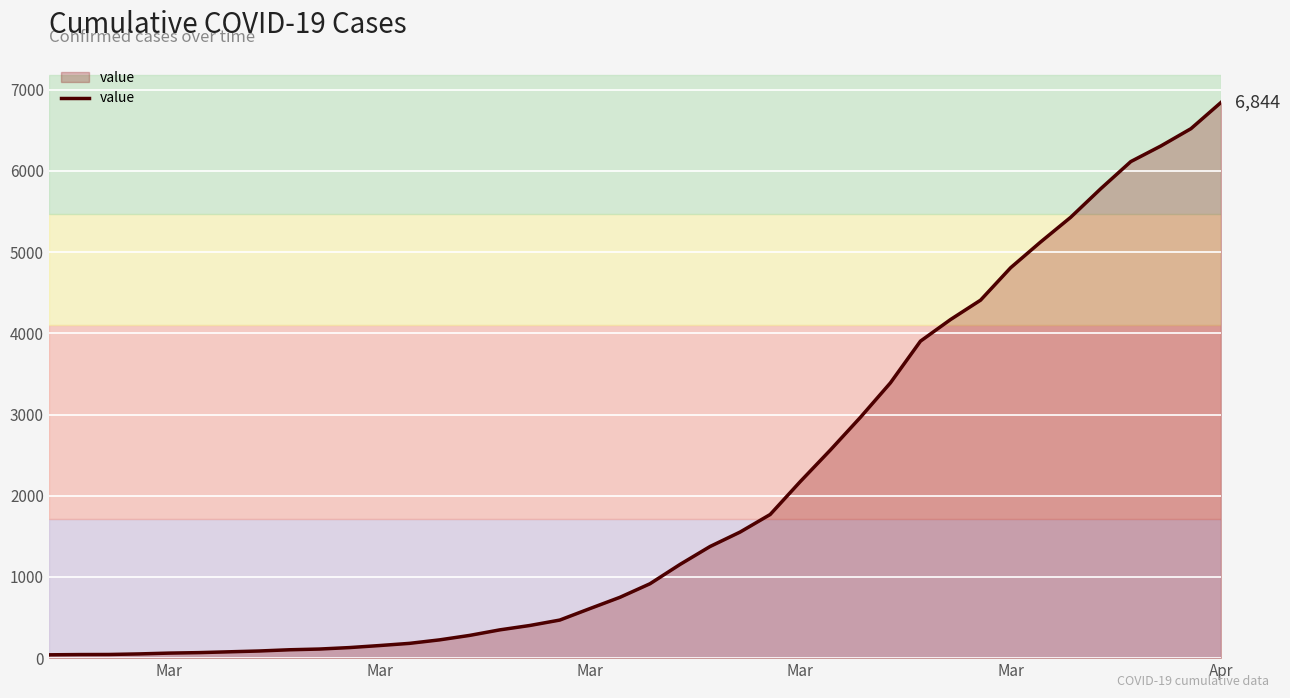

What is the greatest value displayed?

6844